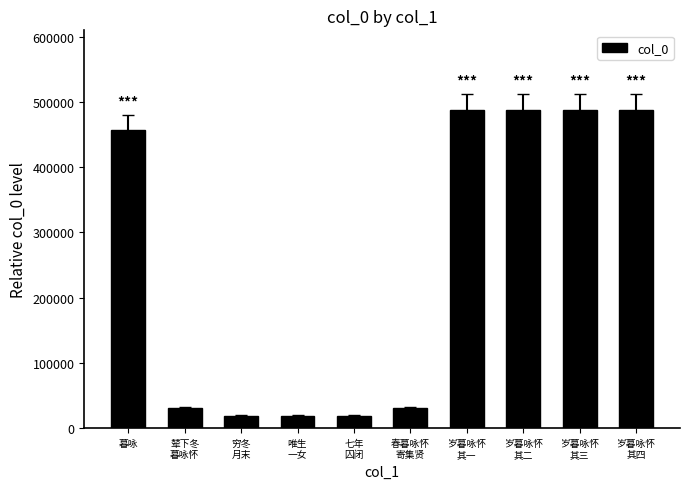

What is the change in value from 岁暮咏怀
其一 to 岁暮咏怀
其四?

+3